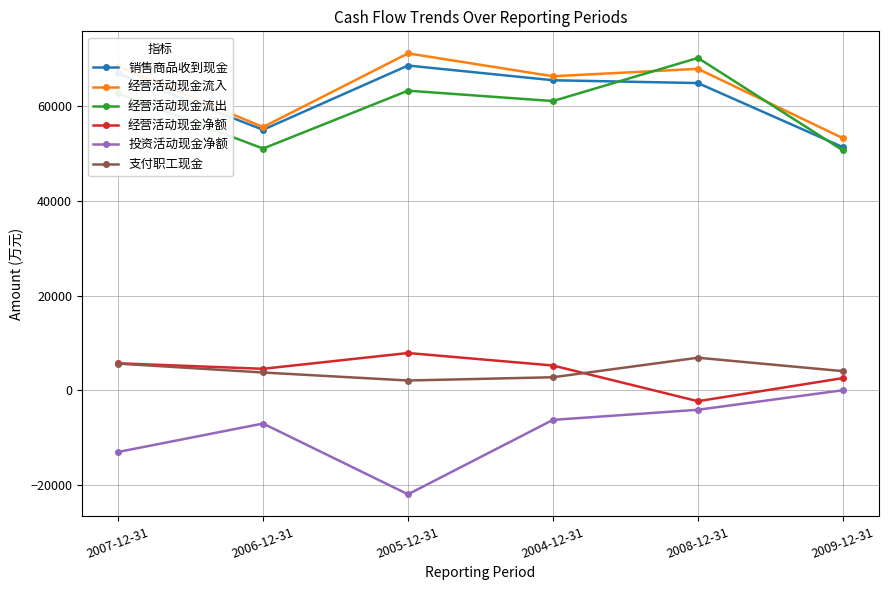

At which category does 经营活动现金净额 reach its first local valley?

2006-12-31